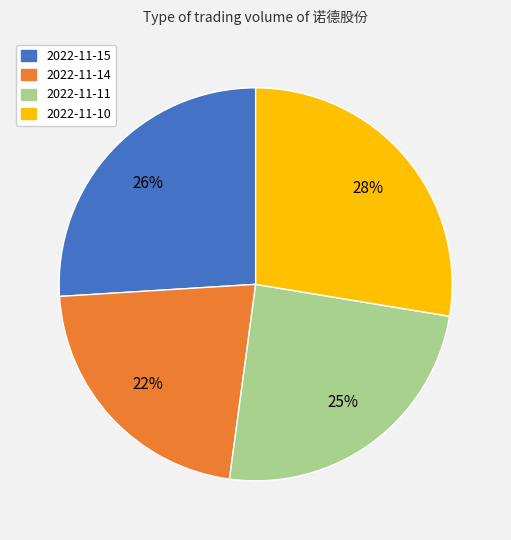

True or false: 2022-11-15 accounts for 12% of the total.

False